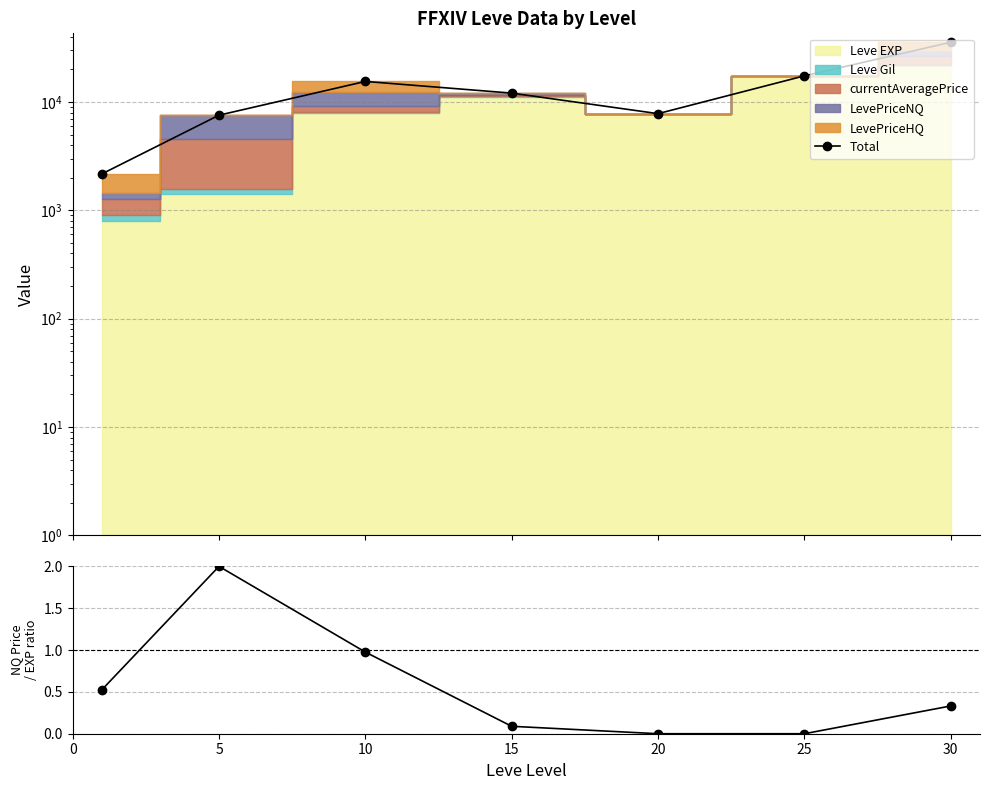

What is the difference between the maximum and second lowest values?

28049.1